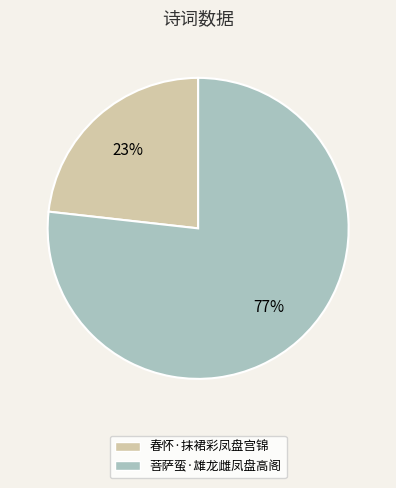

Is there any slice that represents more than half of the pie?

Yes